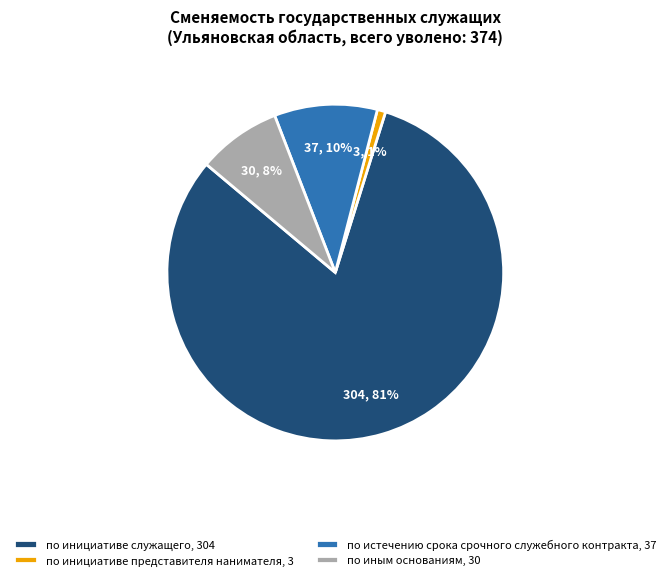

How many segments does this pie chart have?

4